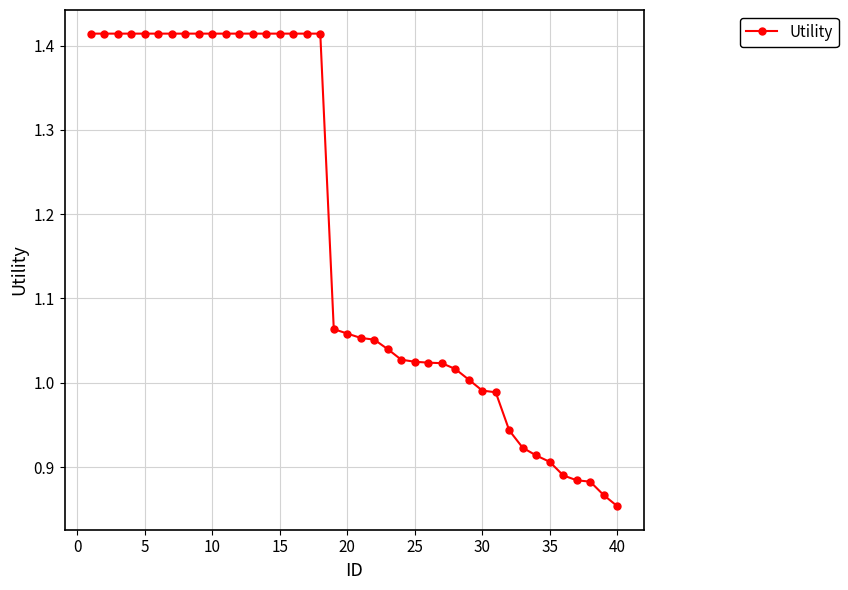

What is the difference between the maximum and minimum values?

0.6